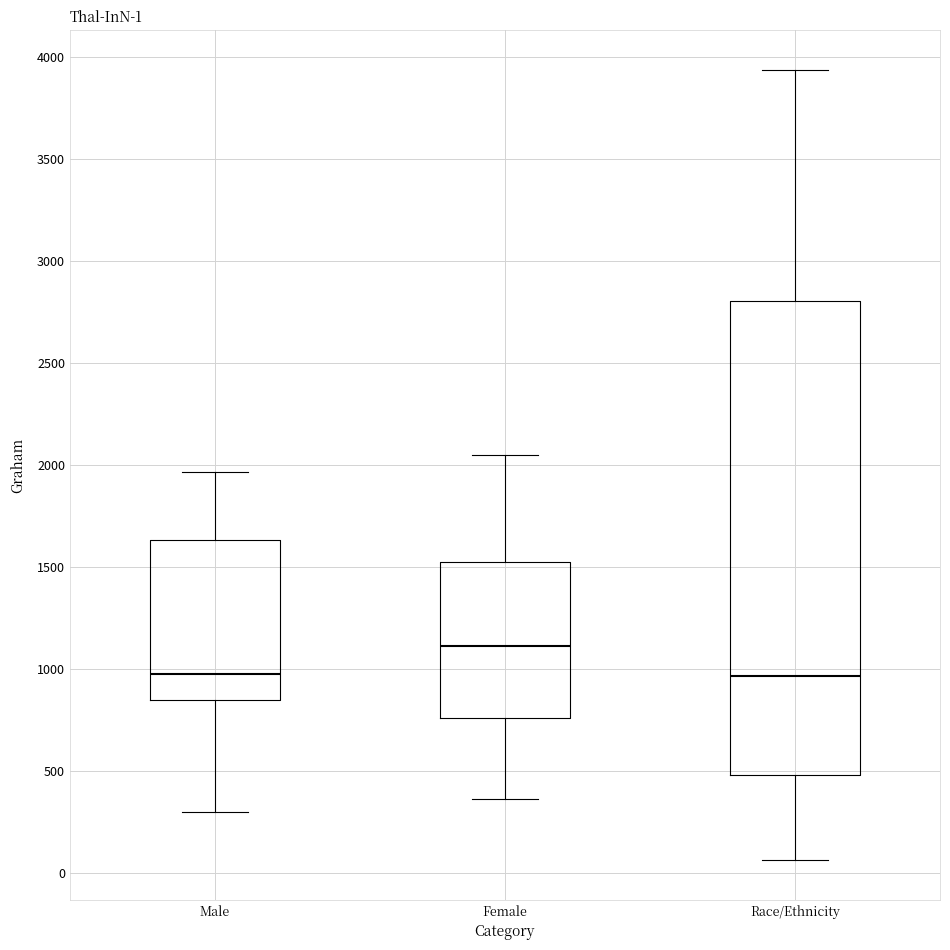

Which box has the highest median line?

Female